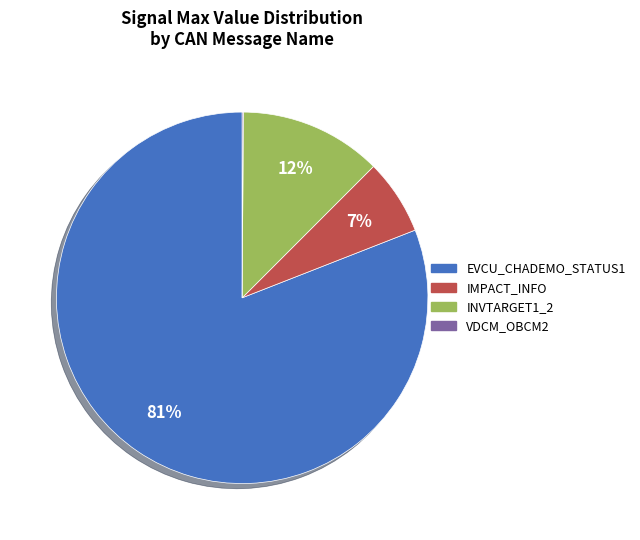

Is the sum of EVCU_CHADEMO_STATUS1 and INVTARGET1_2 greater than half?

Yes